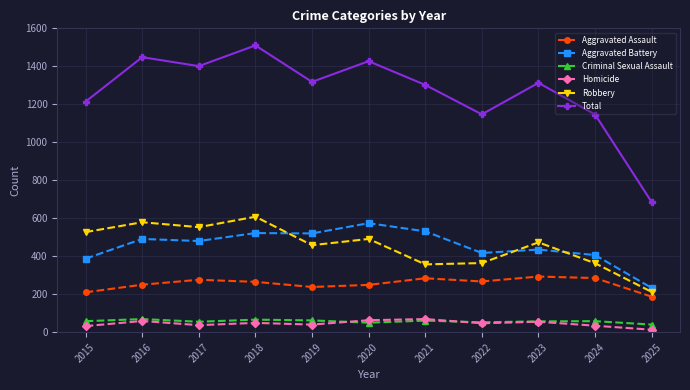

At which category does Total reach its first local valley?

2017